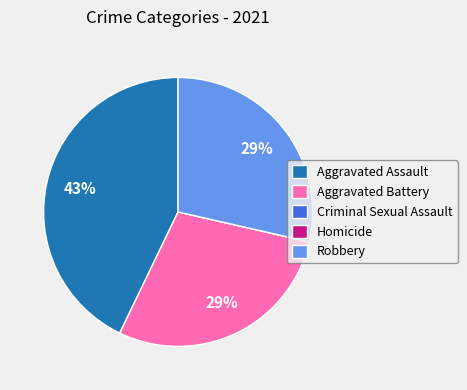

Is there any slice that represents more than half of the pie?

No